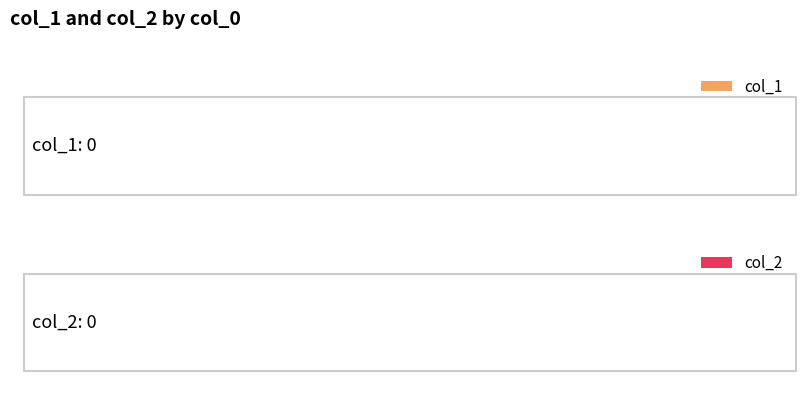

List the series in order of their overall mean, highest first.

col_1, col_2